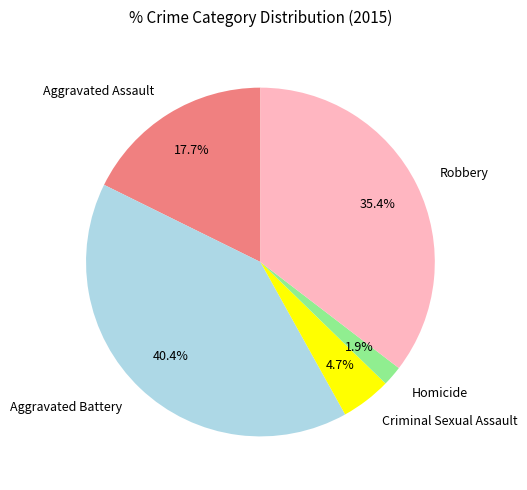

Is Homicide the majority of the pie?

No